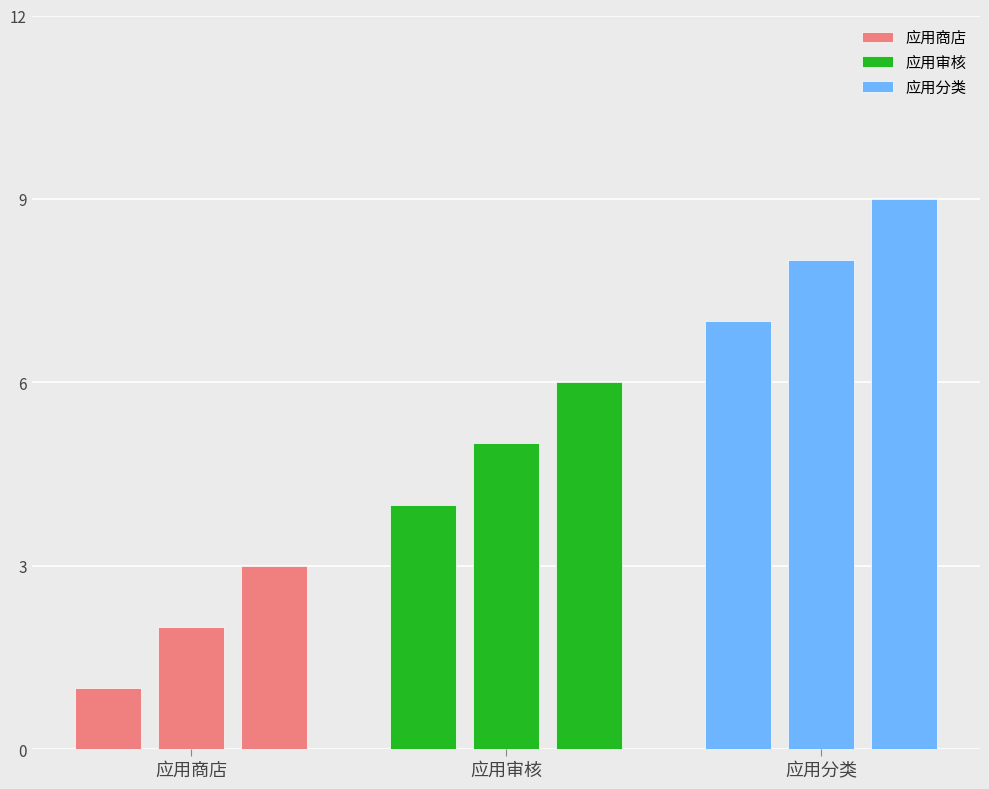

What is the difference between the maximum and minimum values in the 应用分类 series?

2